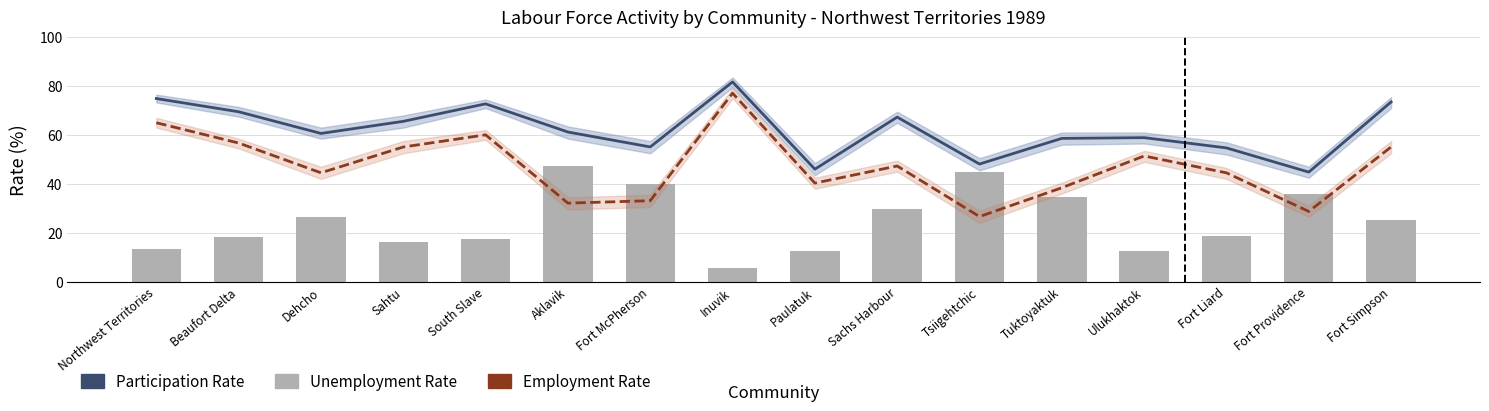

The Employment Rate (%) series shows 93.8 at Fort Simpson. True or false?

False